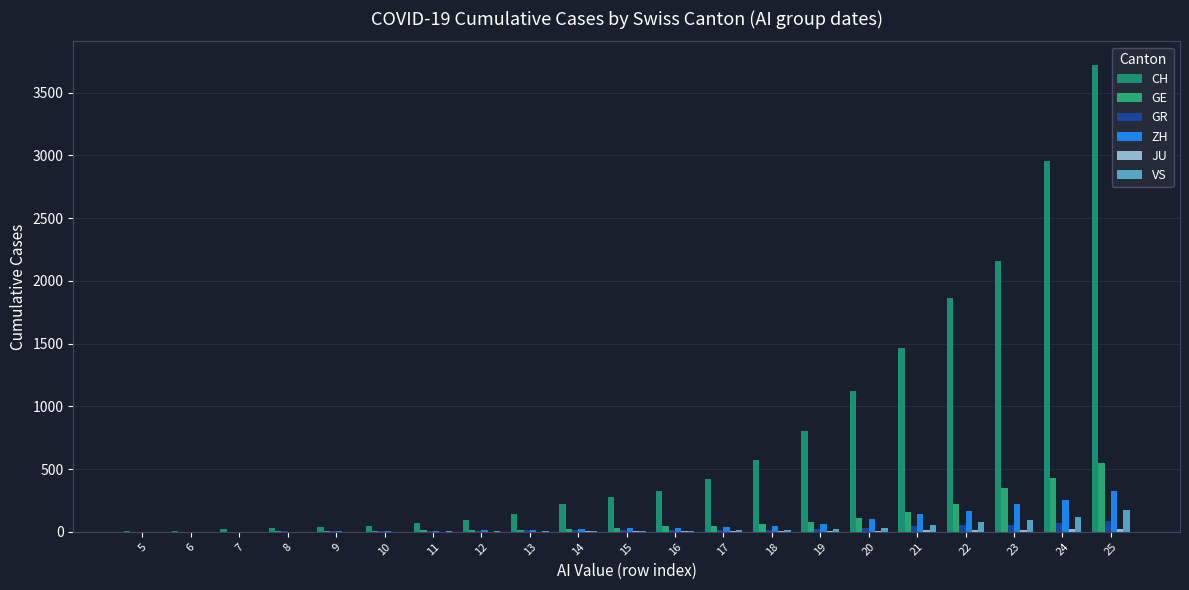

List the labels in order of ZH value, smallest first.

5, 6, 7, 8, 9, 10, 11, 12, 13, 14, 15, 16, 17, 18, 19, 20, 21, 22, 23, 24, 25